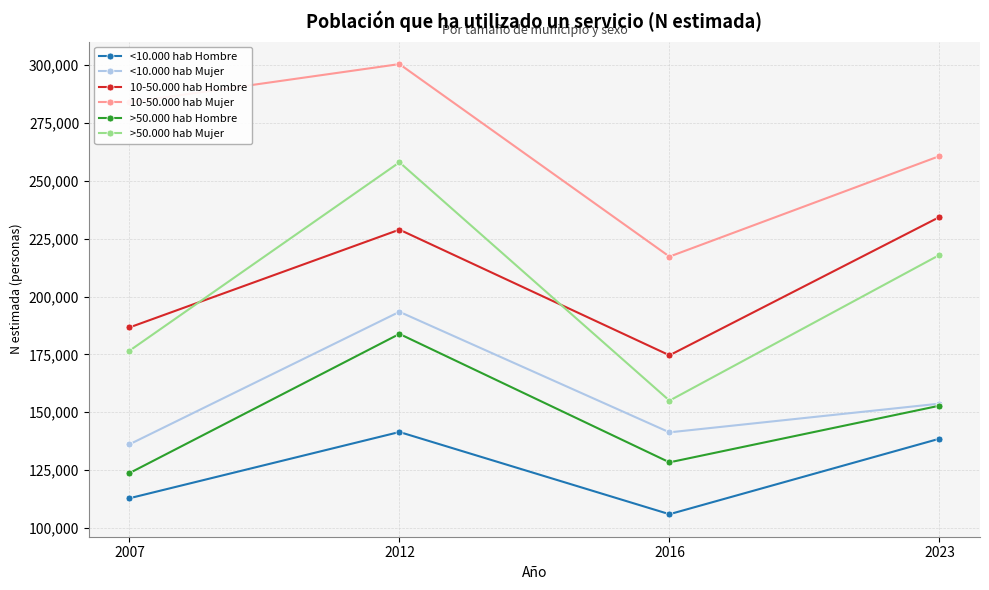

At which category does <10.000 hab Hombre reach its first local peak?

2012